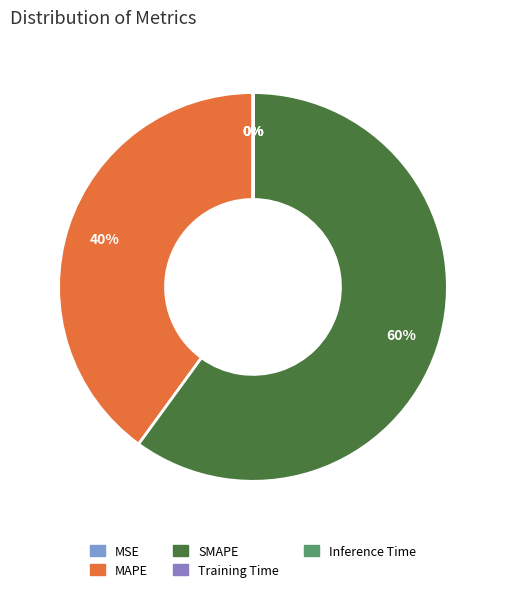

Is MAPE the majority of the pie?

No